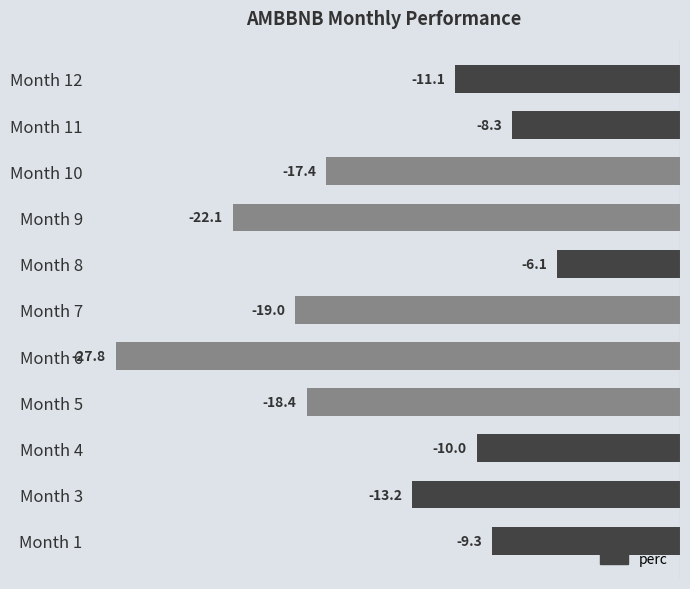

List the labels in order of value, largest first.

Month 8, Month 11, Month 1, Month 4, Month 12, Month 3, Month 10, Month 5, Month 7, Month 9, Month 6